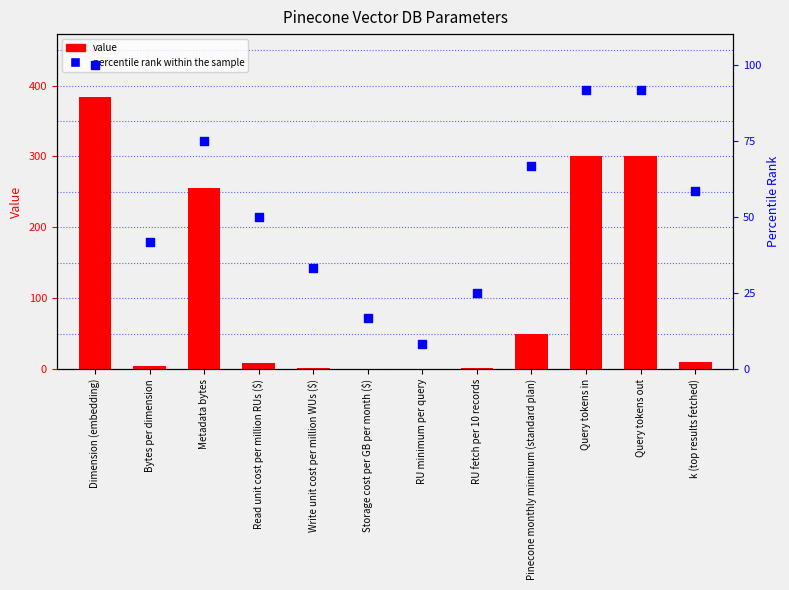

At which category is the sum across all series the highest?

Dimension (embedding)